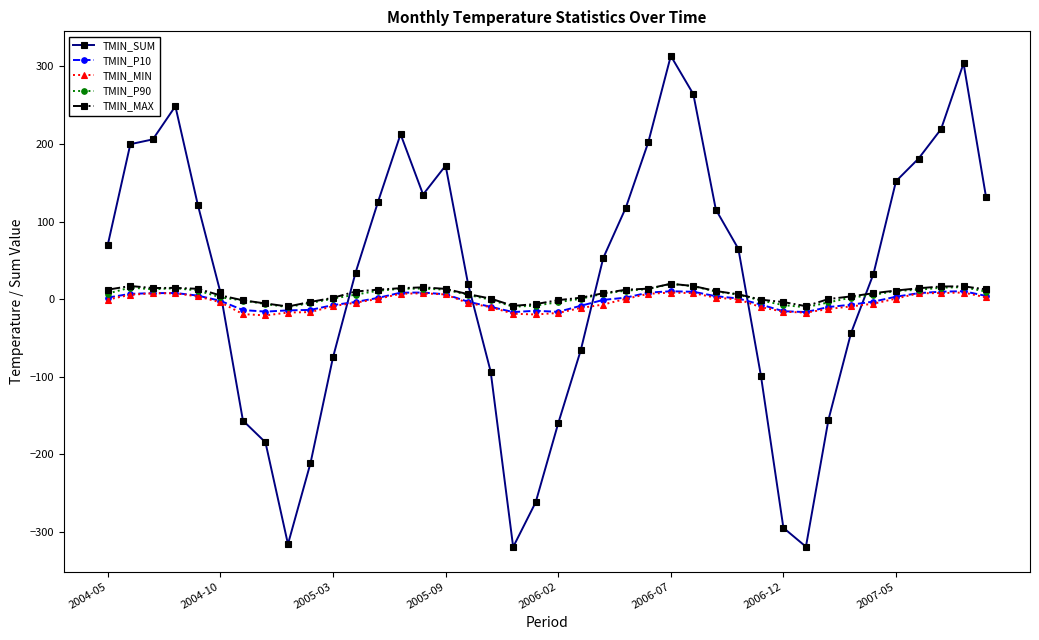

At how many categories does at least one series exceed 184?

9